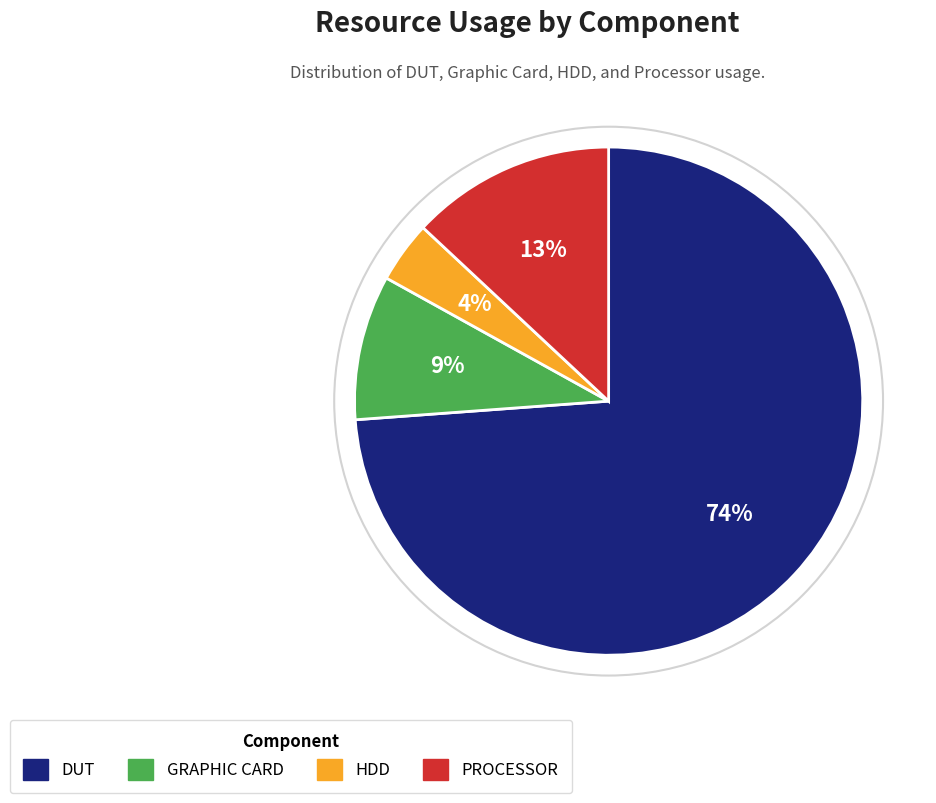

How many slices are in this pie chart?

4